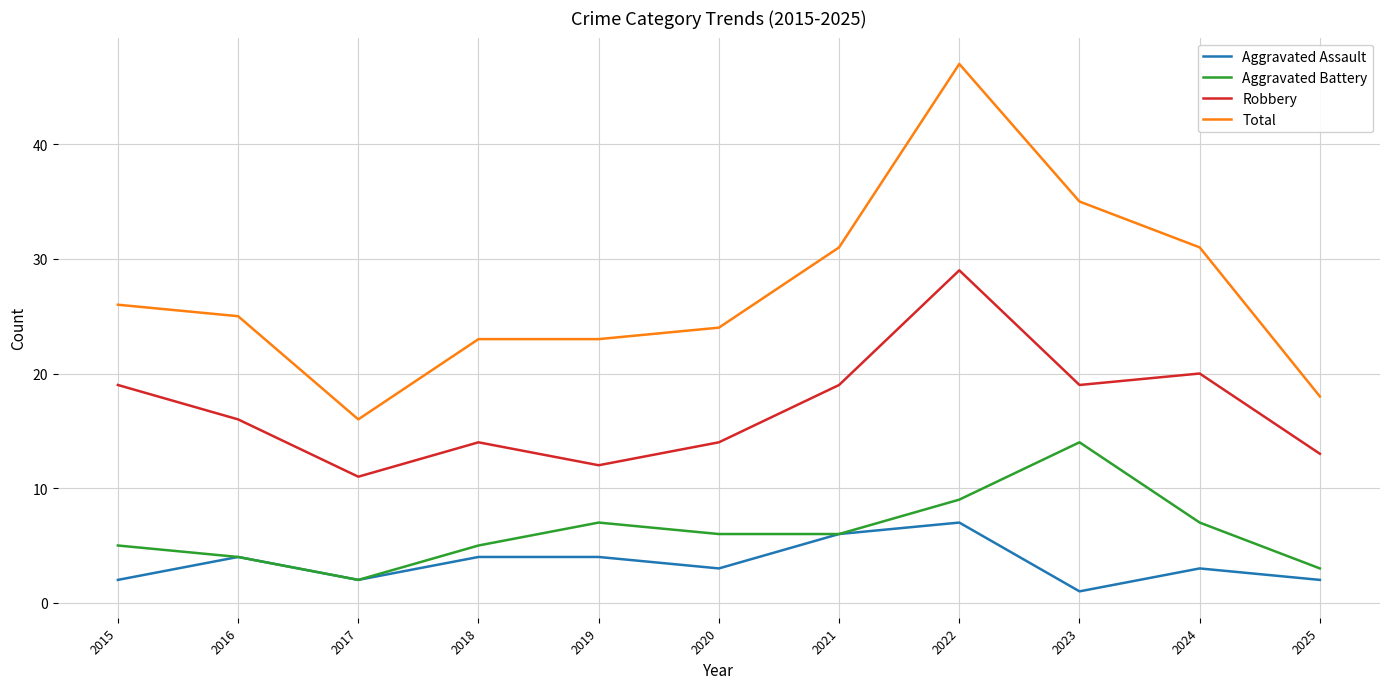

At which category does Aggravated Assault reach its first local valley?

2017